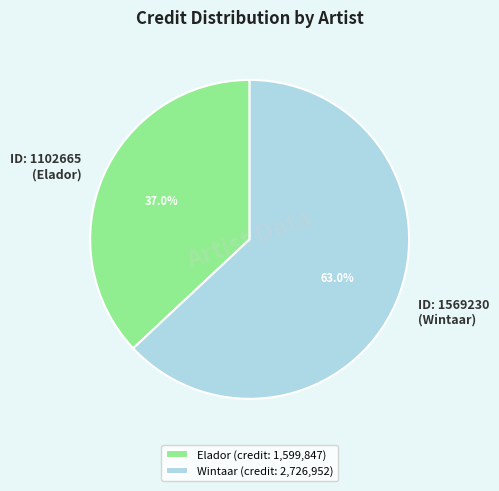

Is there a majority slice in this chart?

Yes